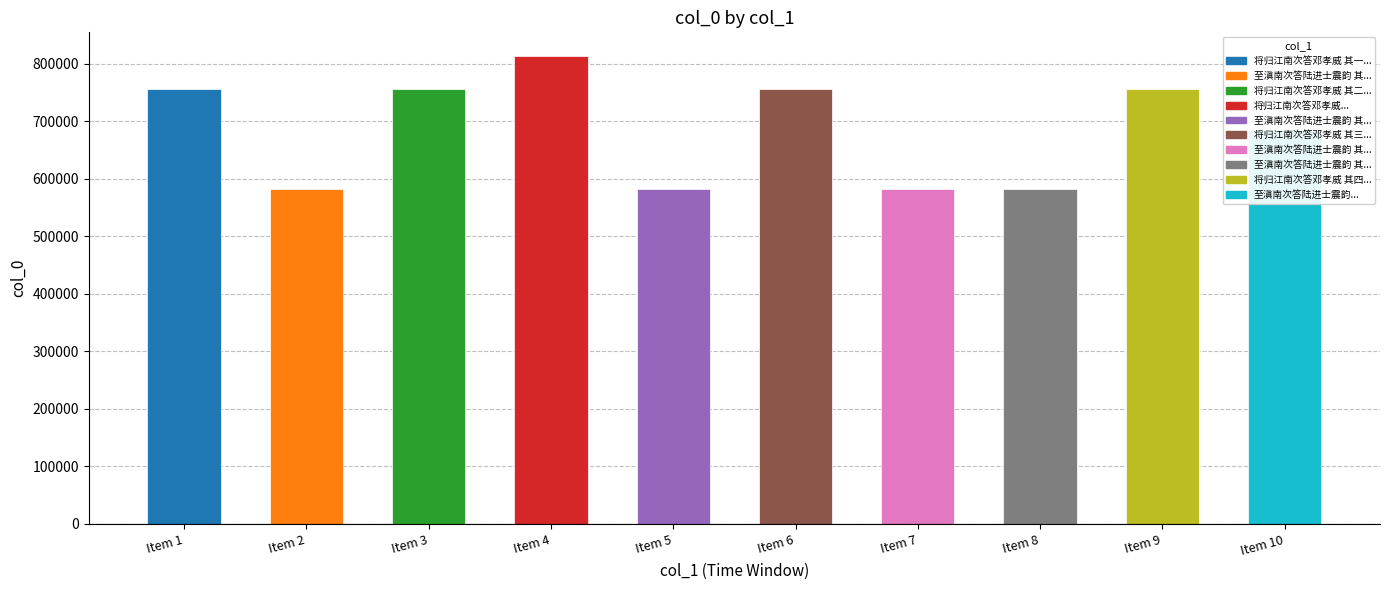

Where is the data nearest to the value 698784?

Item 10